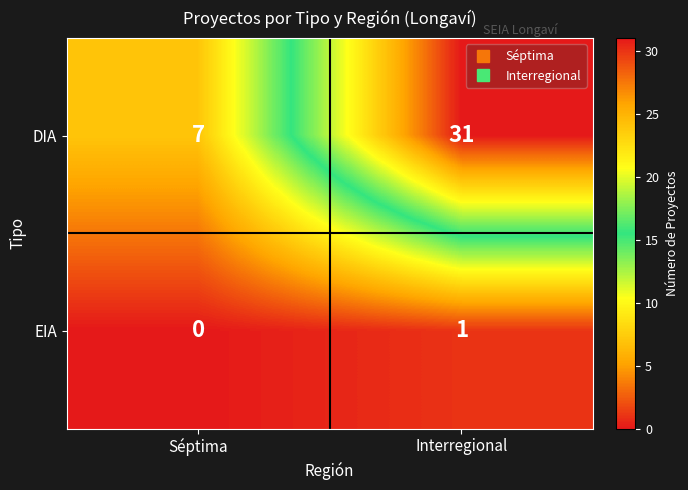

The EIA series shows 0 at Séptima. True or false?

True